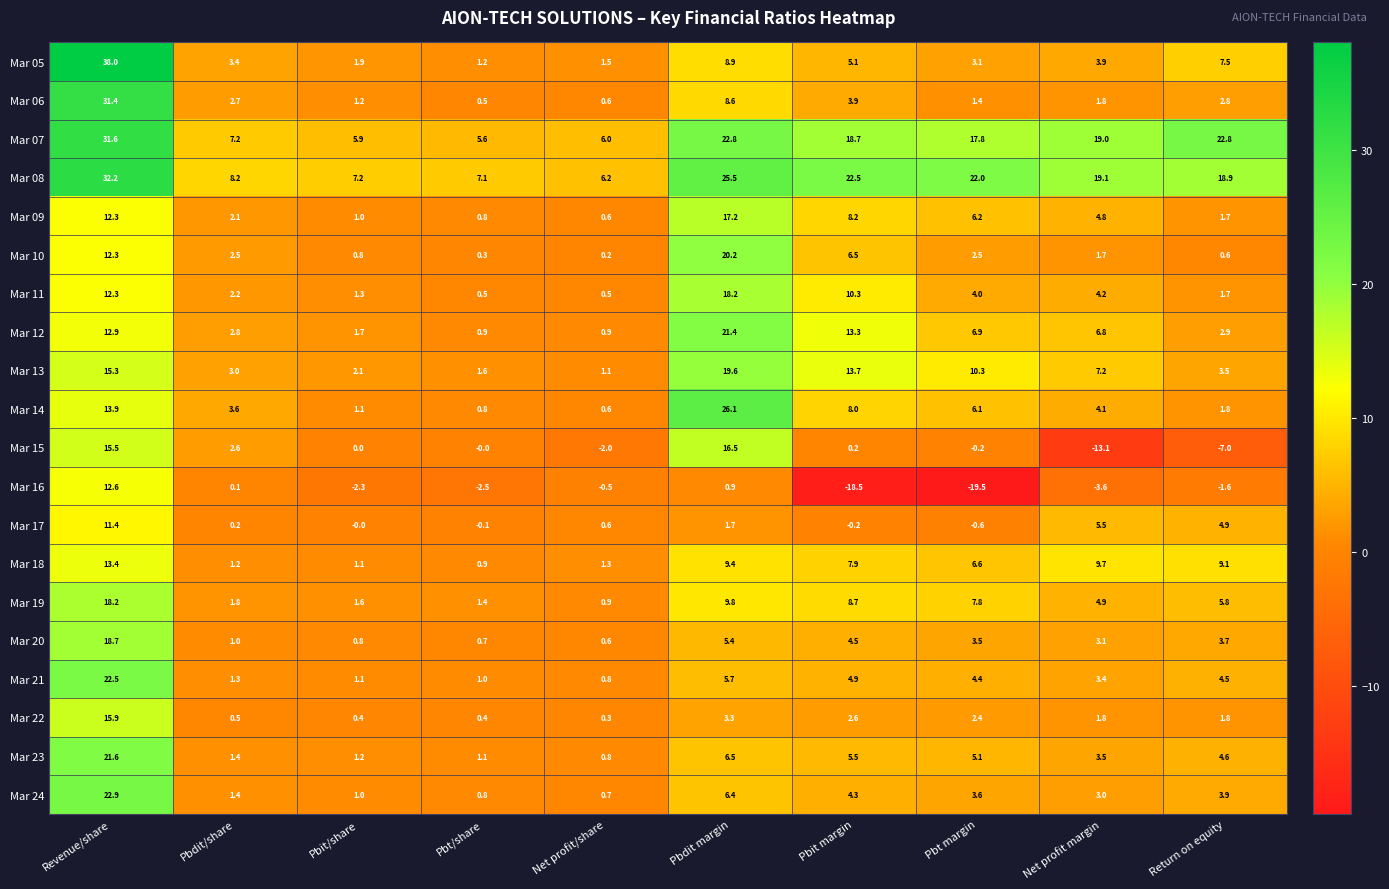

Where is Mar 14 nearest to the value 13?

Revenue/share